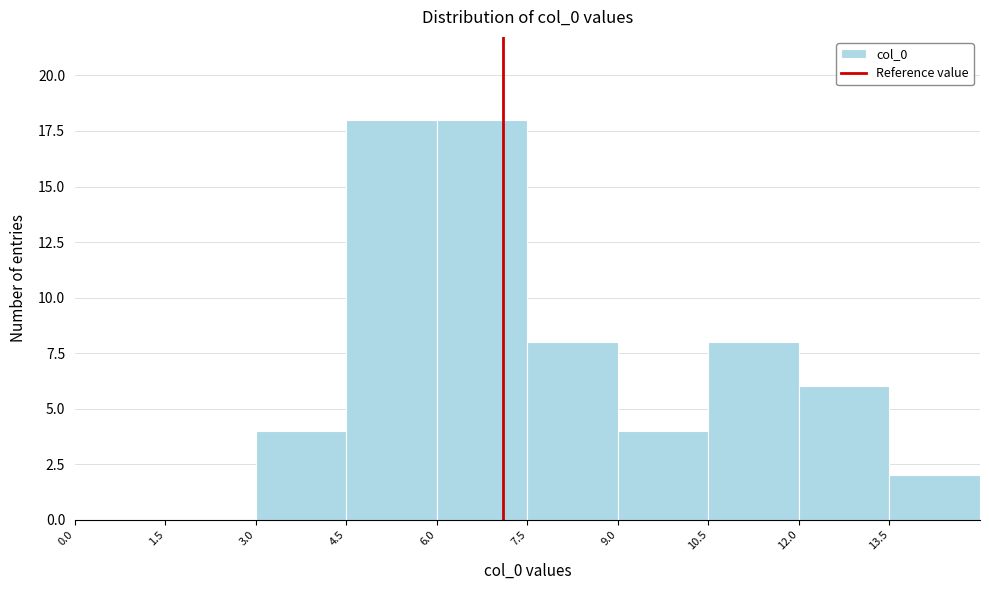

Reading left to right, list every bar in this chart as the range it spans on the x-axis followed by its height. Neither the bar edges nor the heights are printed on the chart, so give them approximately, as read against the axes.

0.0 to 1.5: 0
1.5 to 3.0: 0
3.0 to 4.5: 4
4.5 to 6.0: 18
6.0 to 7.5: 18
7.5 to 9.0: 8
9.0 to 10.5: 4
10.5 to 12.0: 8
12.0 to 13.5: 6
13.5 to 15.0: 2